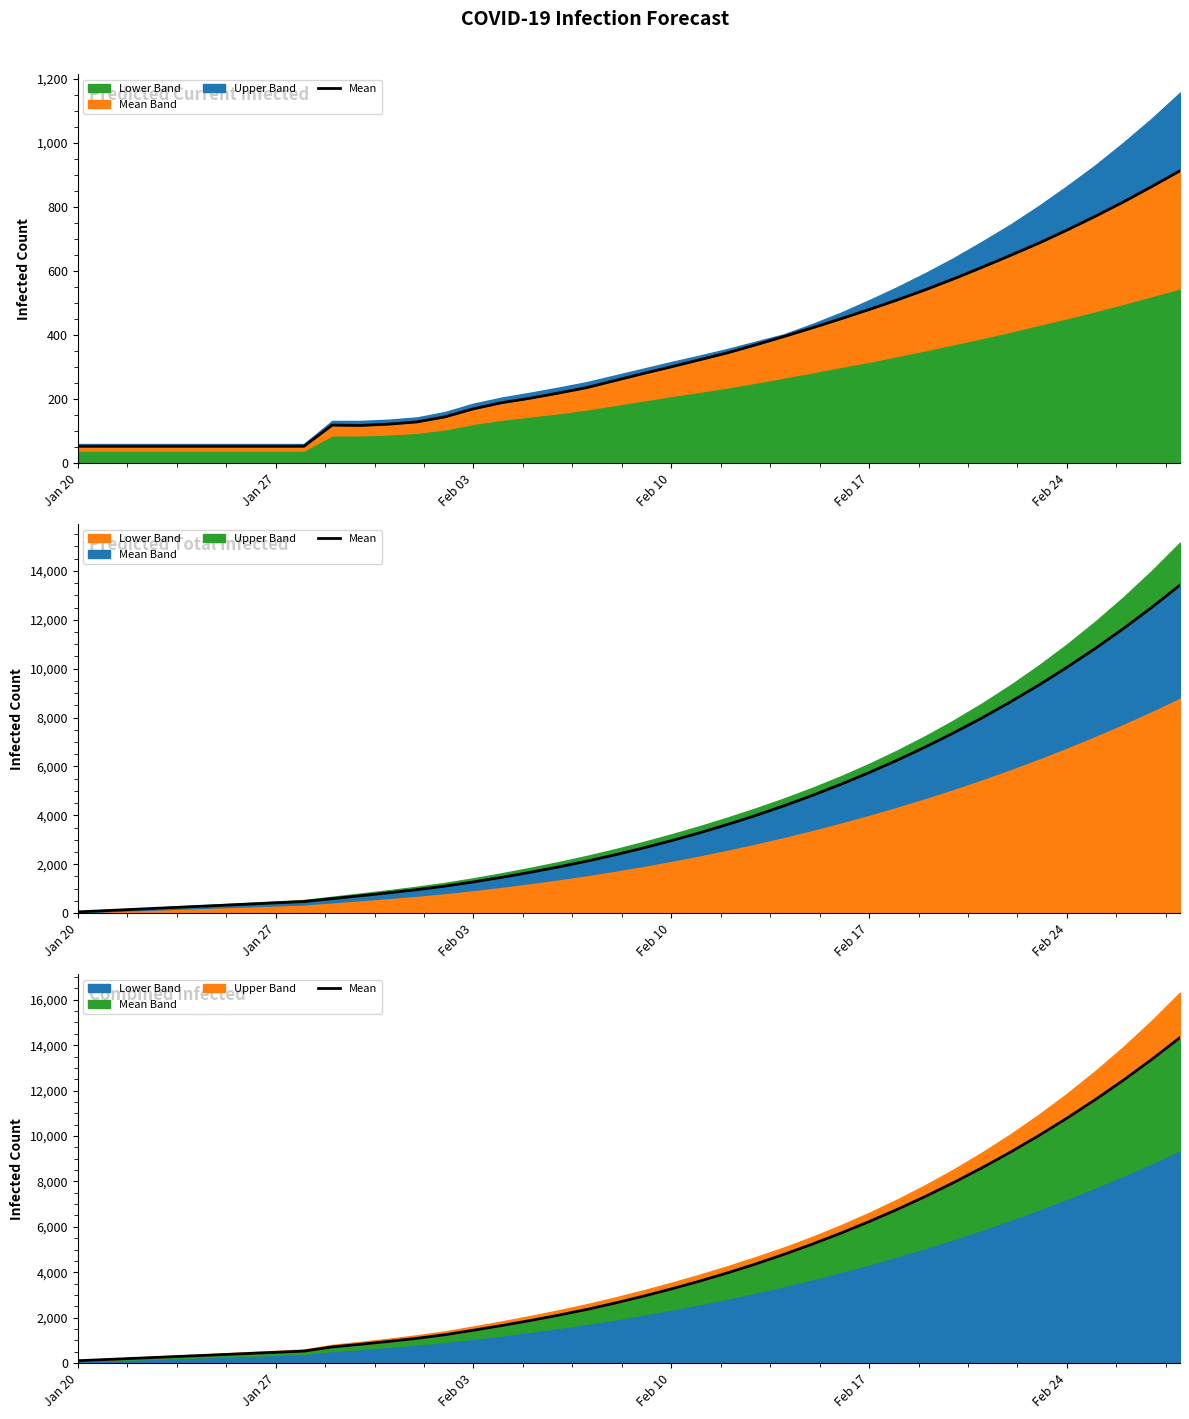

Does the chart have visible grid lines?

No